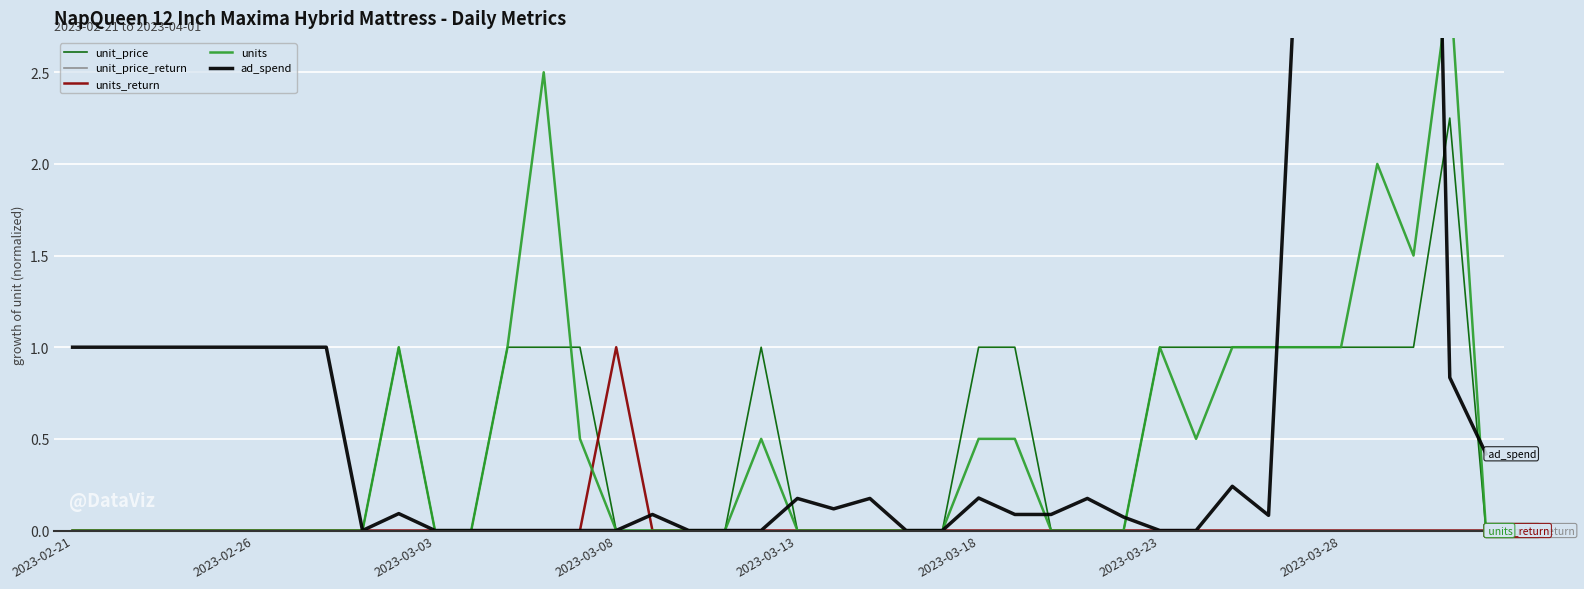

At which category does the chart reach its peak across all series?

37